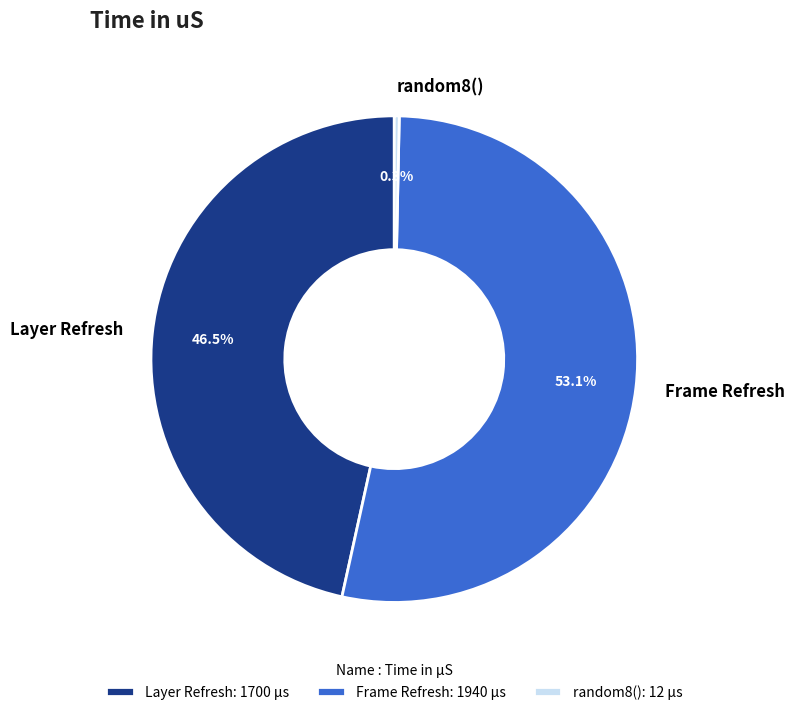

Combined, do Layer Refresh and random8() account for over 50%?

No